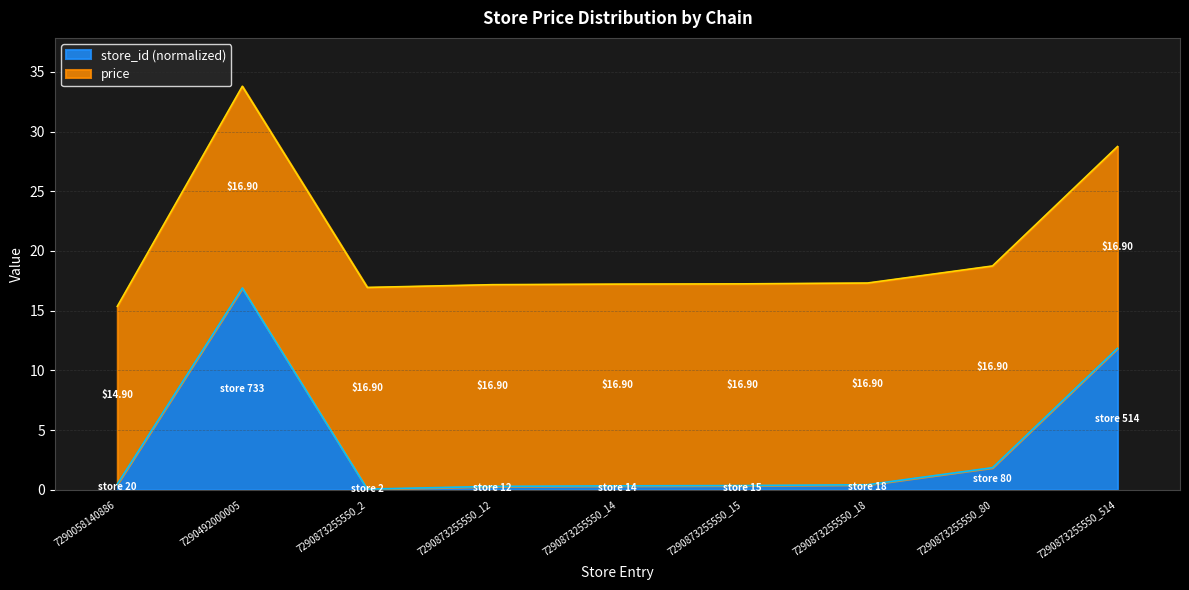

Rank the categories by store_id (normalized) value from highest to lowest.

7290492000005, 7290873255550_514, 7290873255550_80, 7290058140886, 7290873255550_18, 7290873255550_15, 7290873255550_14, 7290873255550_12, 7290873255550_2